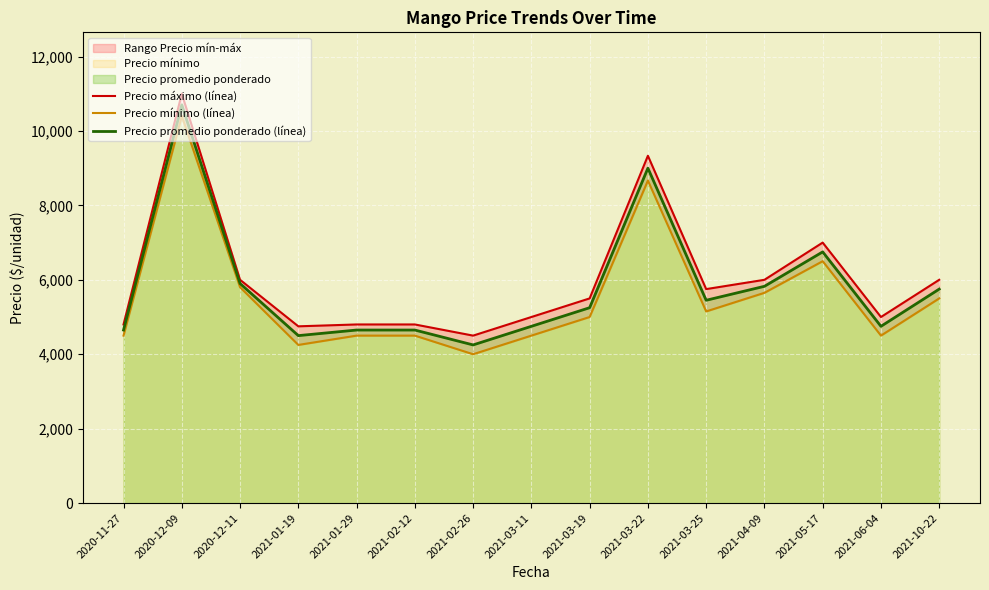

True or false: Precio mínimo (línea) and Precio promedio ponderado (línea) intersect in this chart.

False